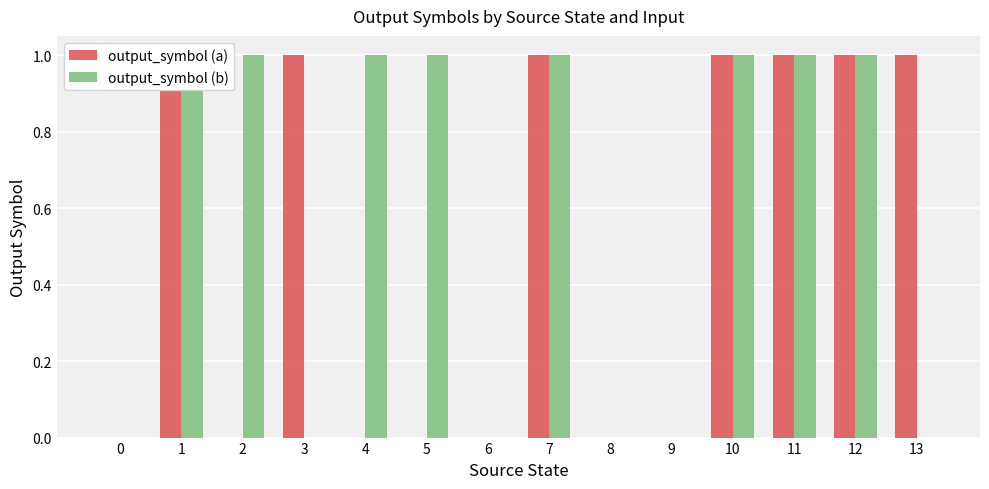

At which category is the sum across all series the highest?

1